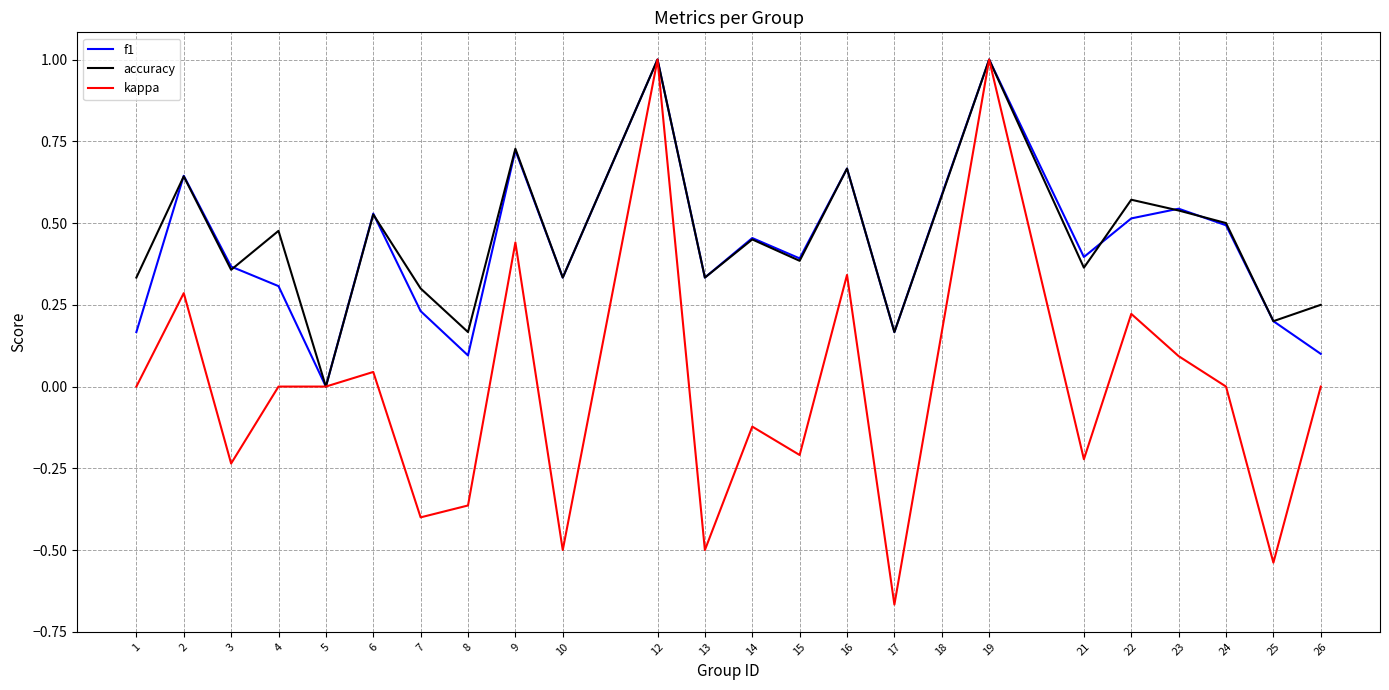

What is the greatest value displayed?

1.0